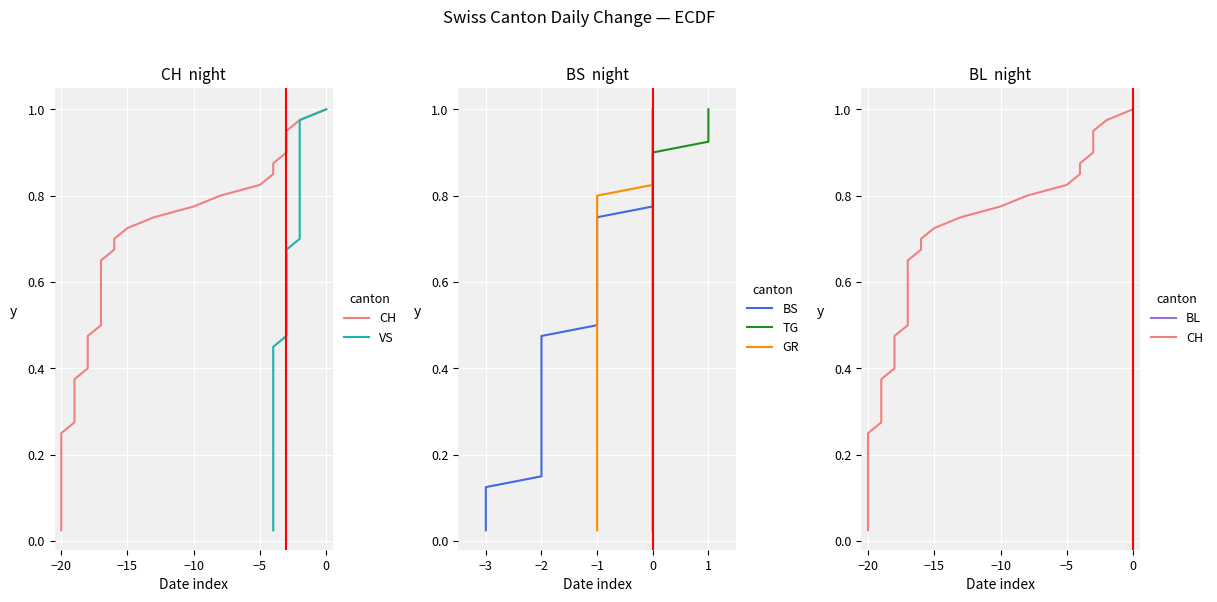

Is this an area chart (filled region under the line)?

No